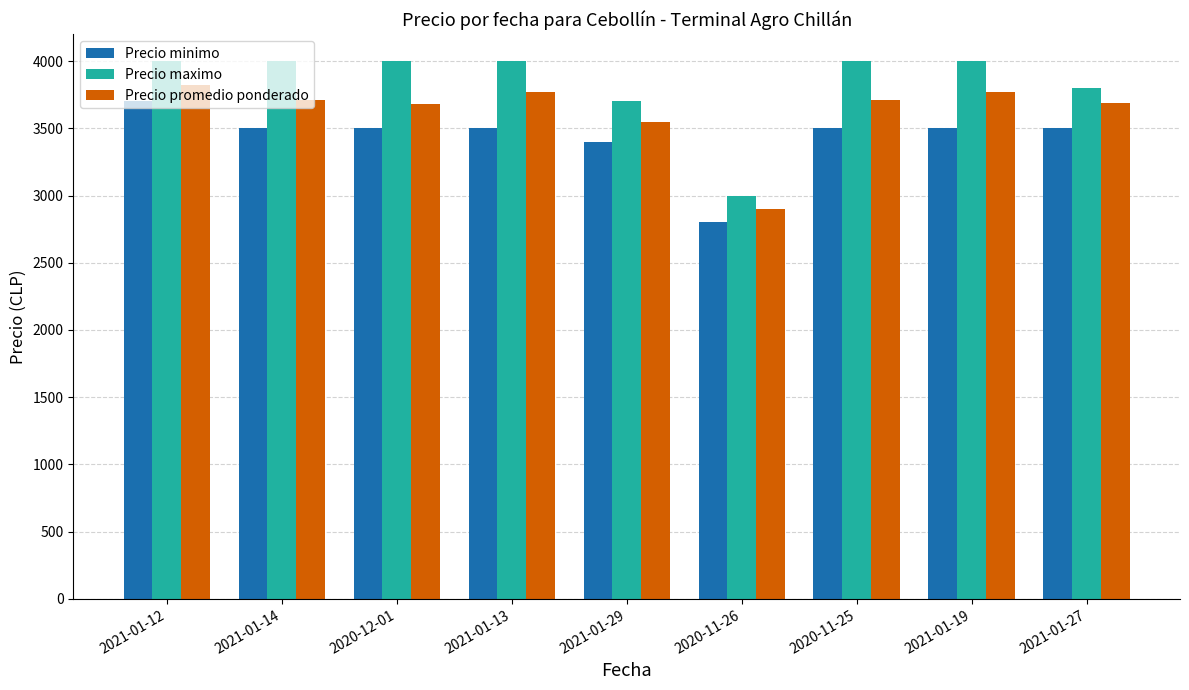

True or false: Precio maximo has a value of 3800 at 2021-01-27.

True